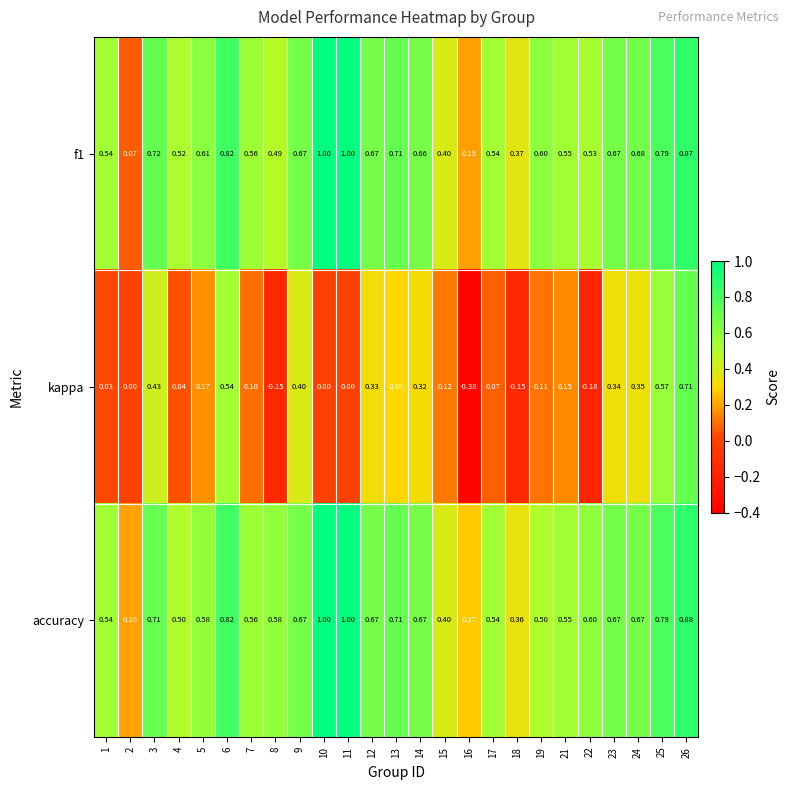

Which series has the largest range (max minus min)?

kappa